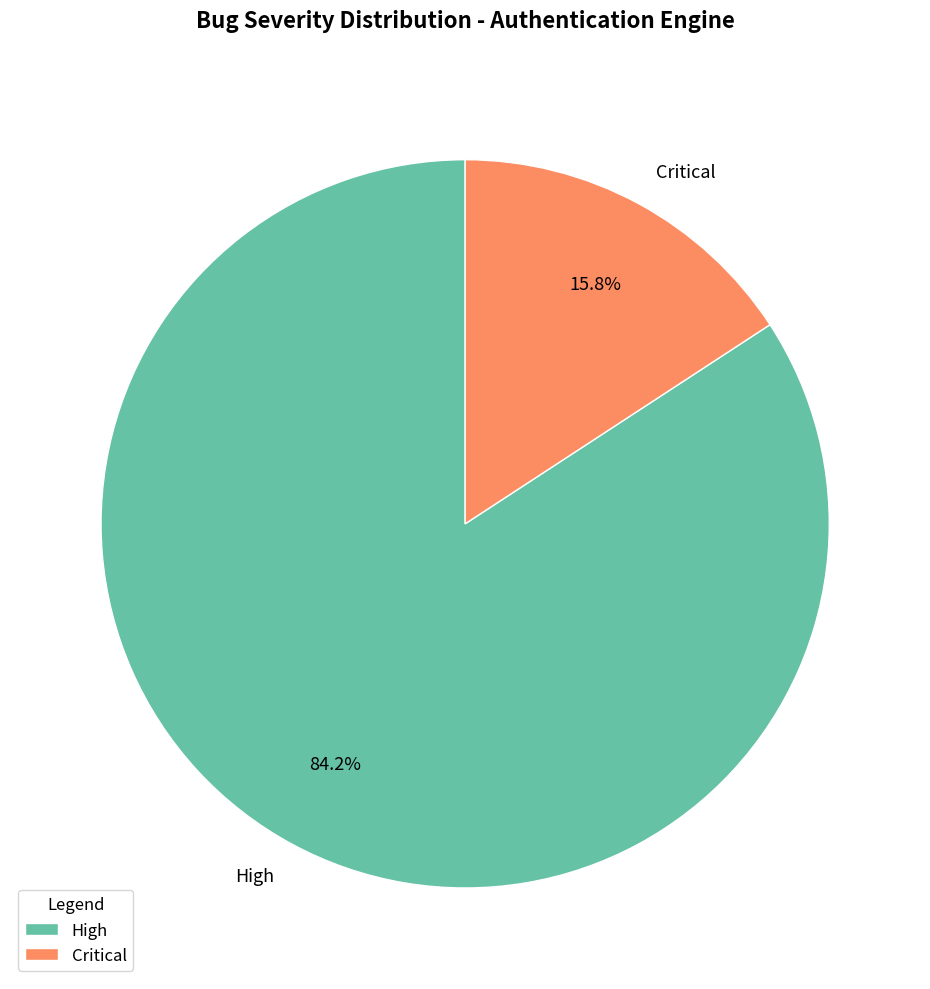

Count the number of slices in the pie.

2